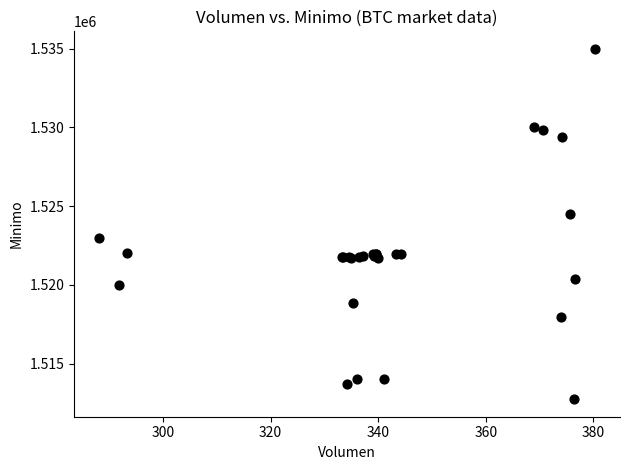

What Y value in the scatter plot is closest to 1523862?

1524513